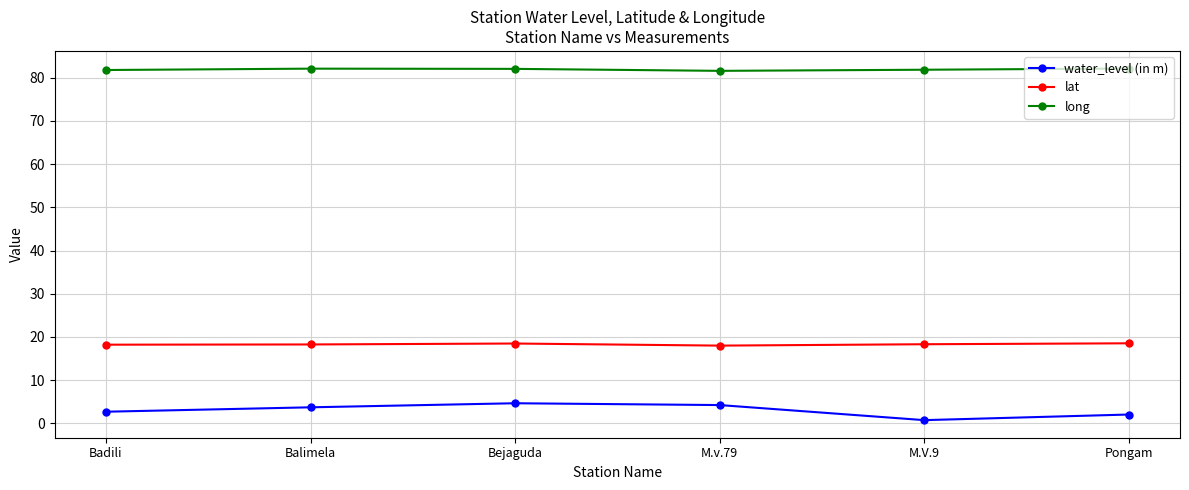

What is the maximum value for lat?

18.5